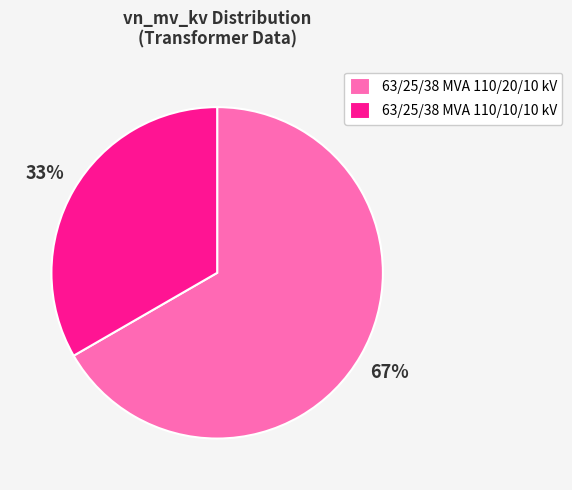

What is the smallest slice in the pie chart?

63/25/38 MVA 110/10/10 kV